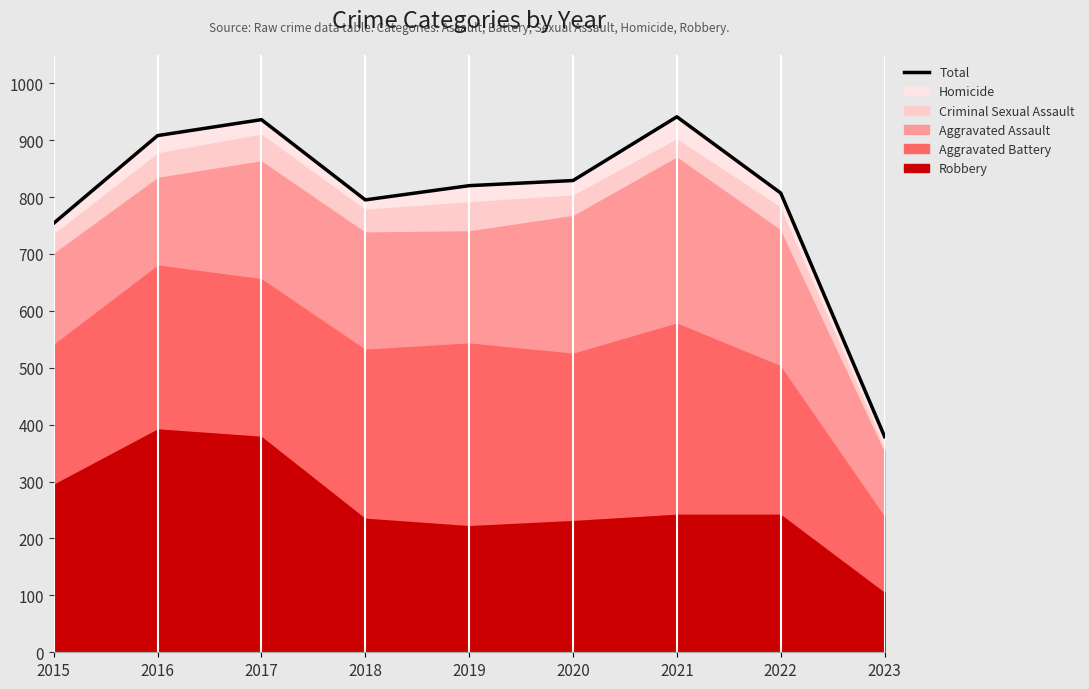

List the labels in order of value, largest first.

2021, 2017, 2016, 2020, 2019, 2022, 2018, 2015, 2023